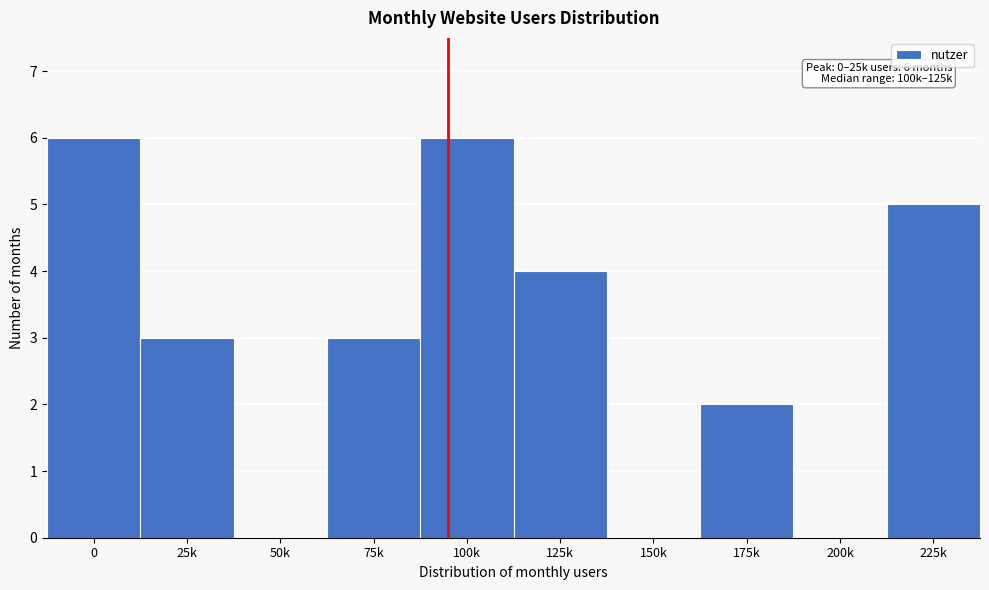

Reading left to right, list all the values displayed in this chart.

0=6	25k=3	50k=0	75k=3	100k=6	125k=4	150k=0	175k=2	200k=0	225k=5